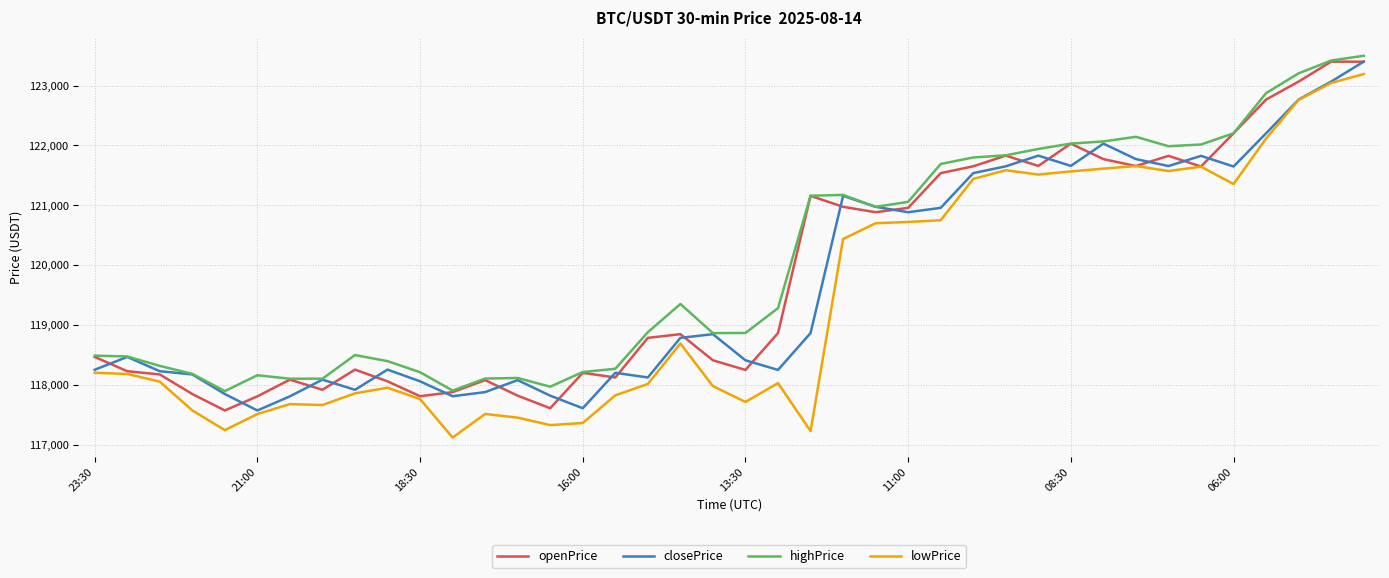

Rank the series by their average value, from highest to lowest.

highPrice, openPrice, closePrice, lowPrice